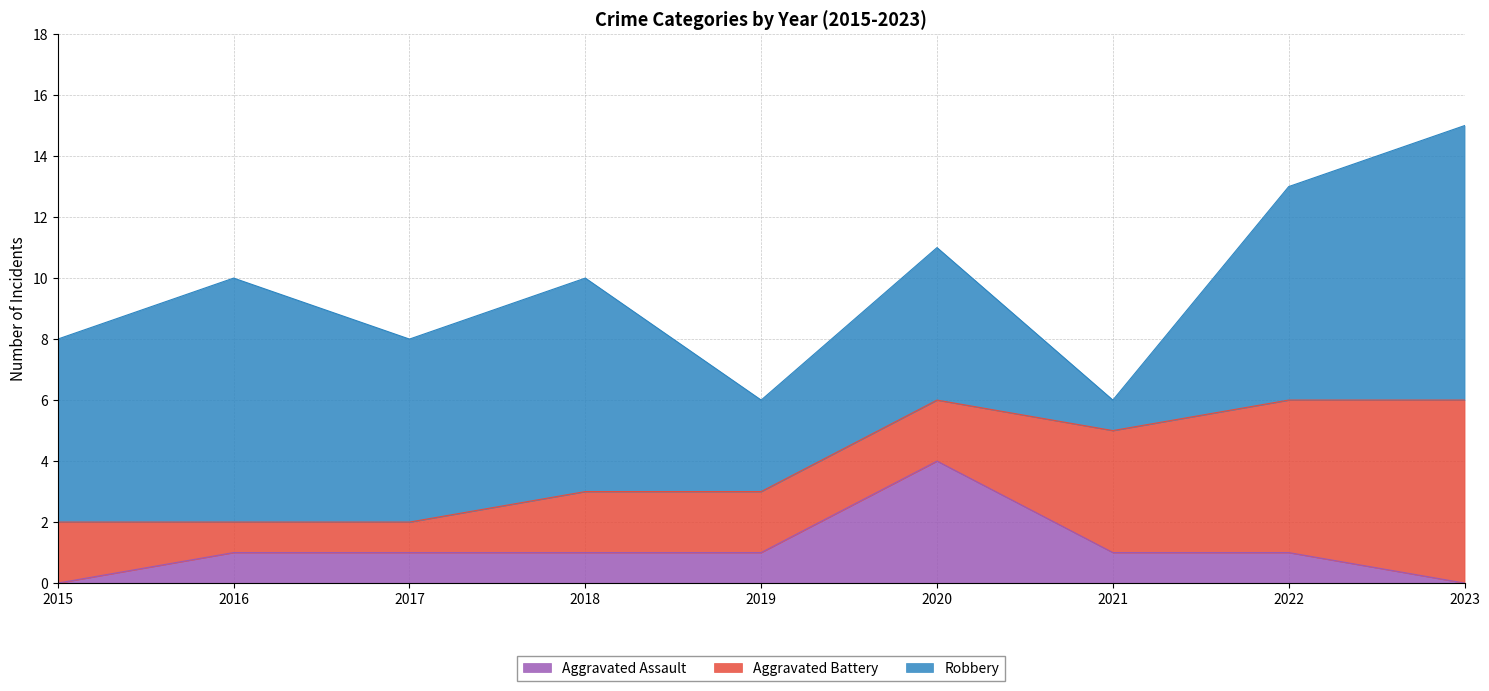

Count the Robbery values in the range 5 to 7.

5